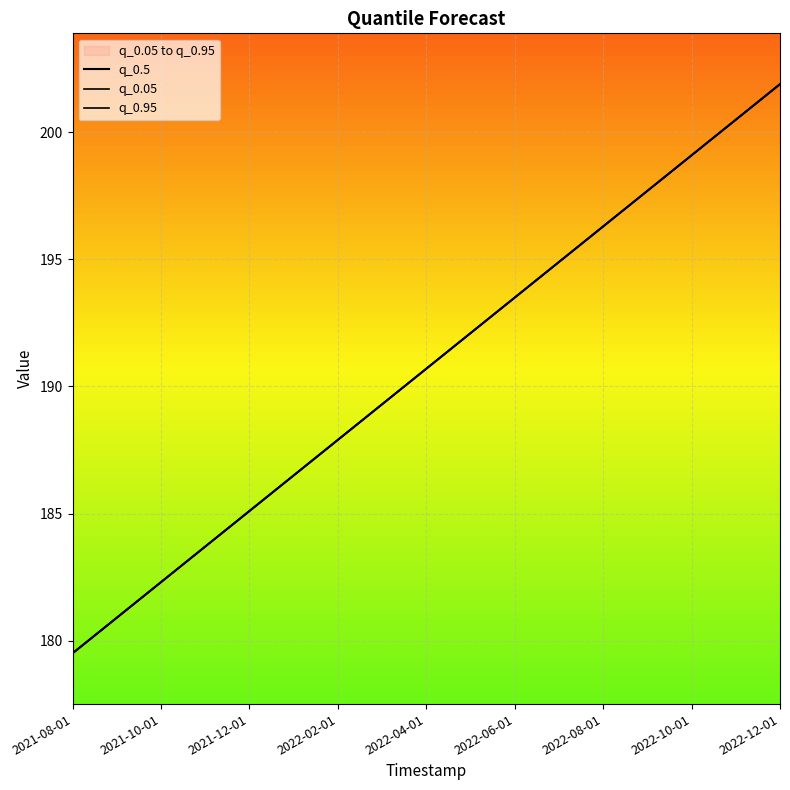

True or false: q_0.95 and q_0.5 intersect in this chart.

False